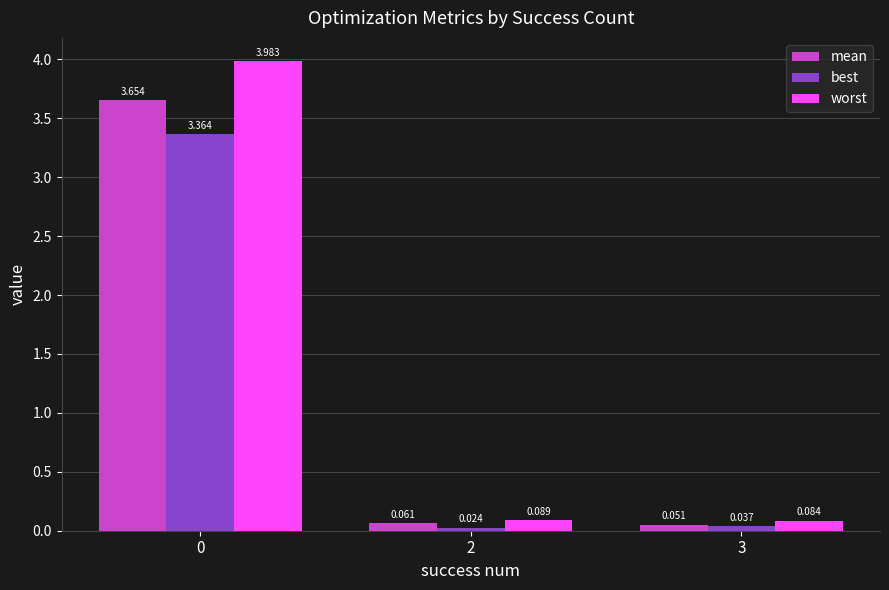

Which series has the widest spread of values?

worst